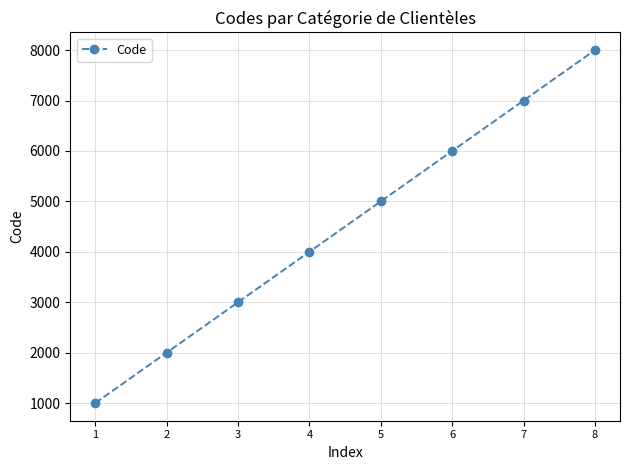

What is the value of the 6th point from the left?

6000